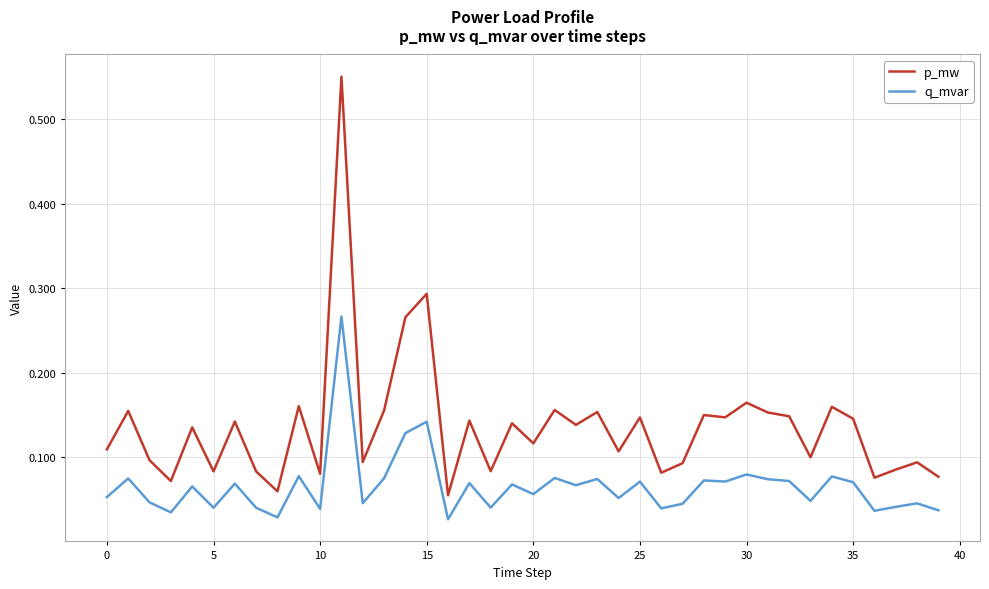

Count the p_mw values in the range 0 to 1.

40